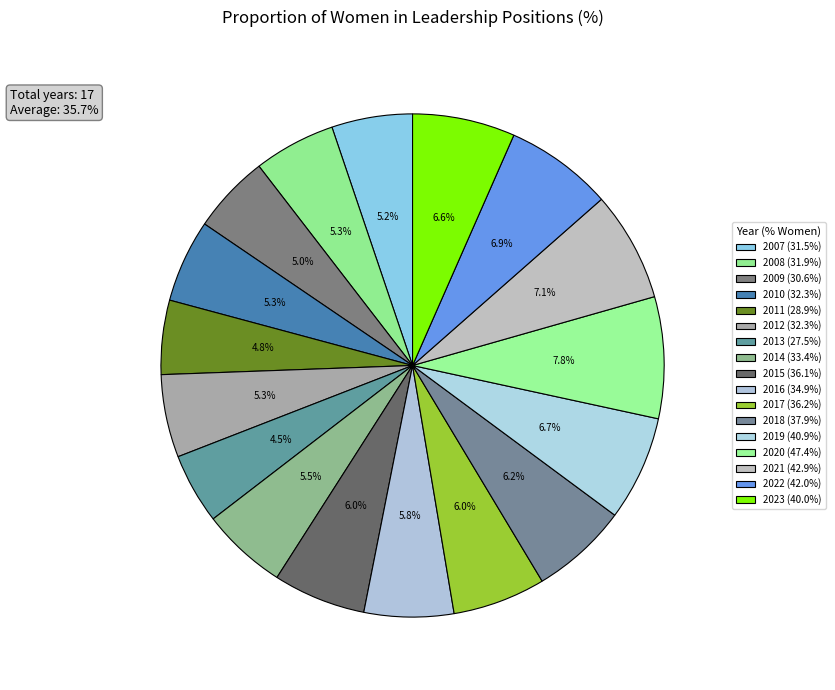

How many slices are in this pie chart?

17